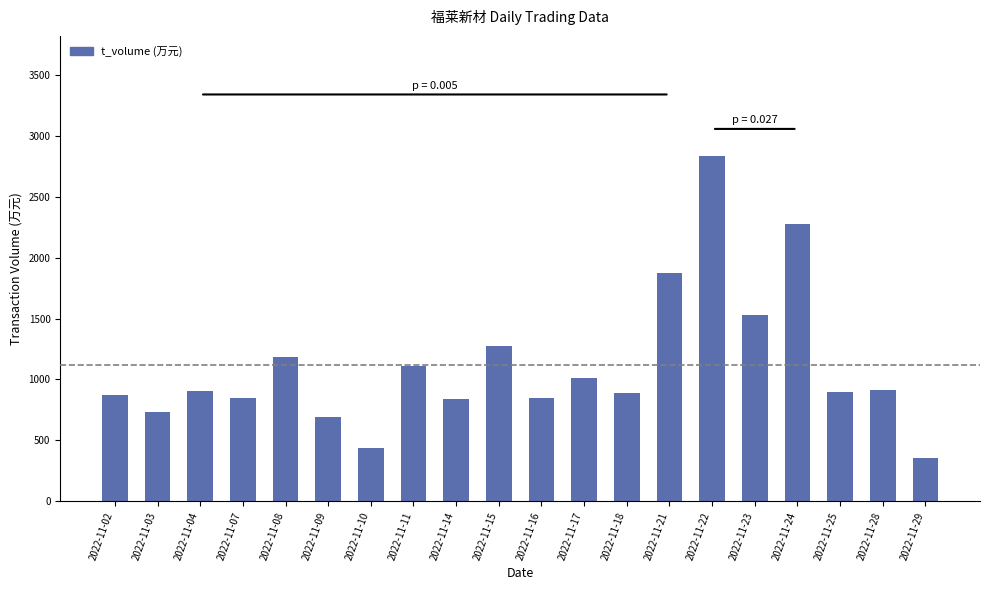

What value does the data have at 2022-11-15, to the nearest 100?

1300